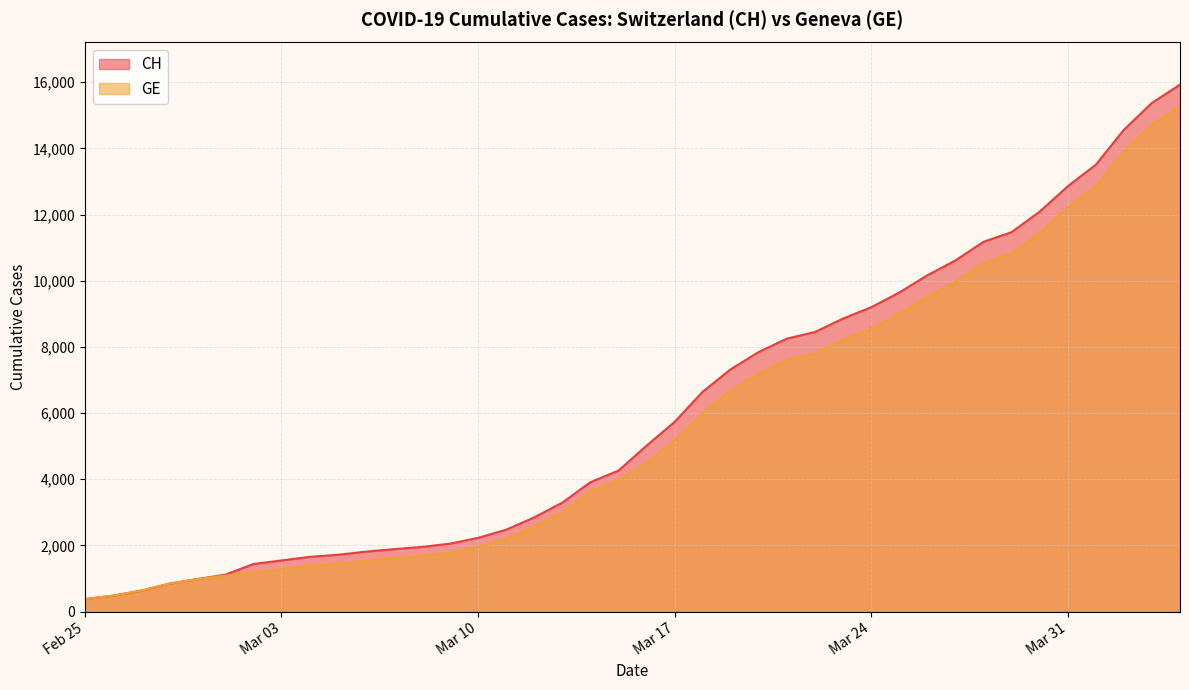

How many lines are shown in the chart?

2